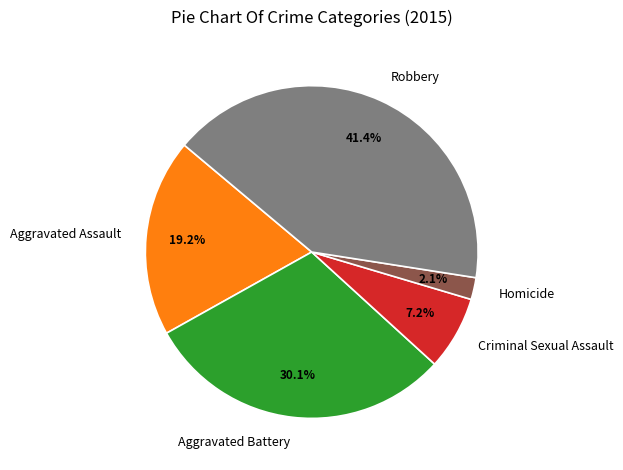

To the nearest percent, what percentage of the pie is Aggravated Assault?

19%